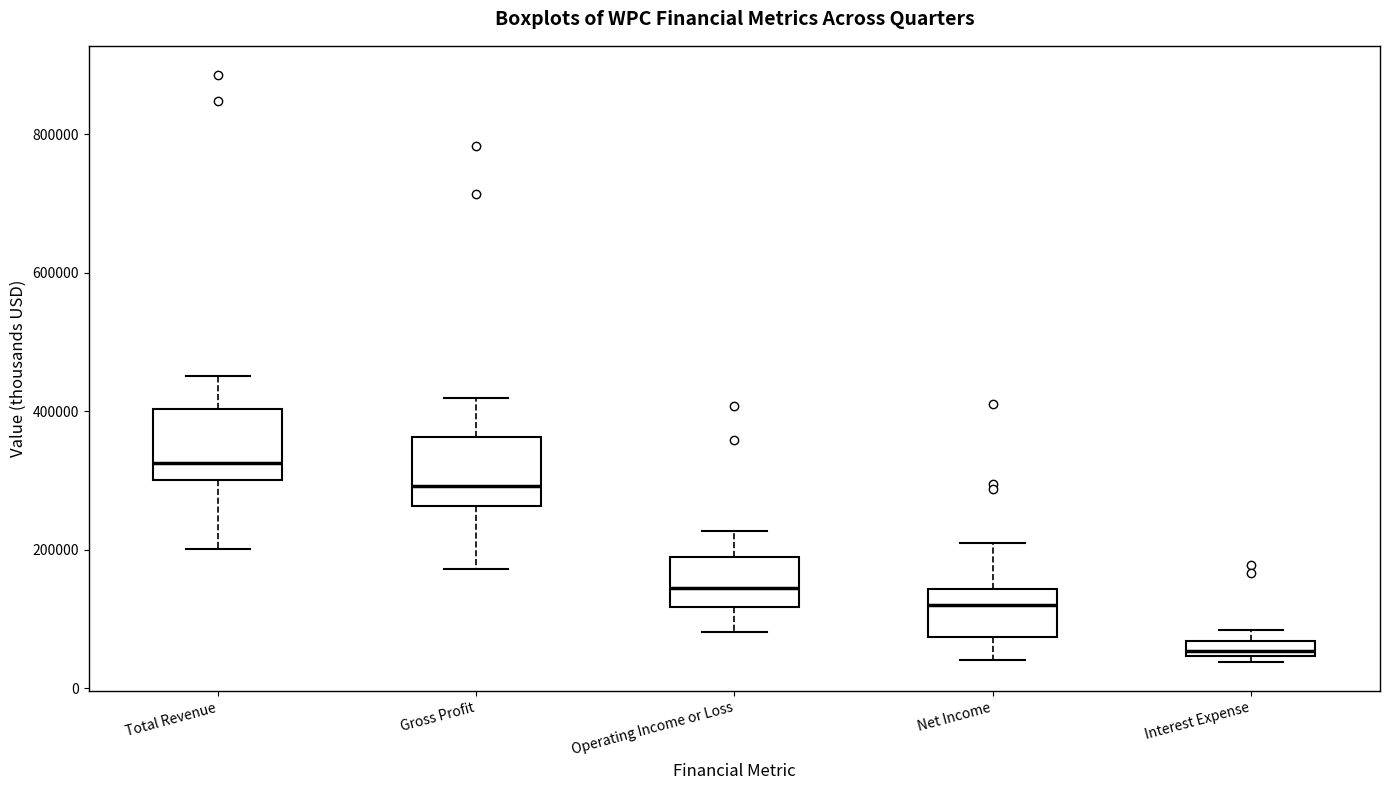

Which box has the highest median line?

Total Revenue